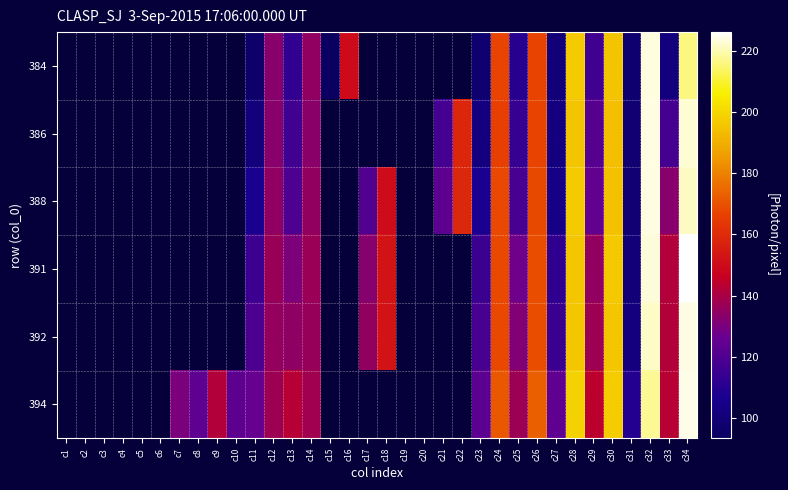

Rank the series at c17 from highest to lowest value.

392, 394, 391, 384, 386, 388